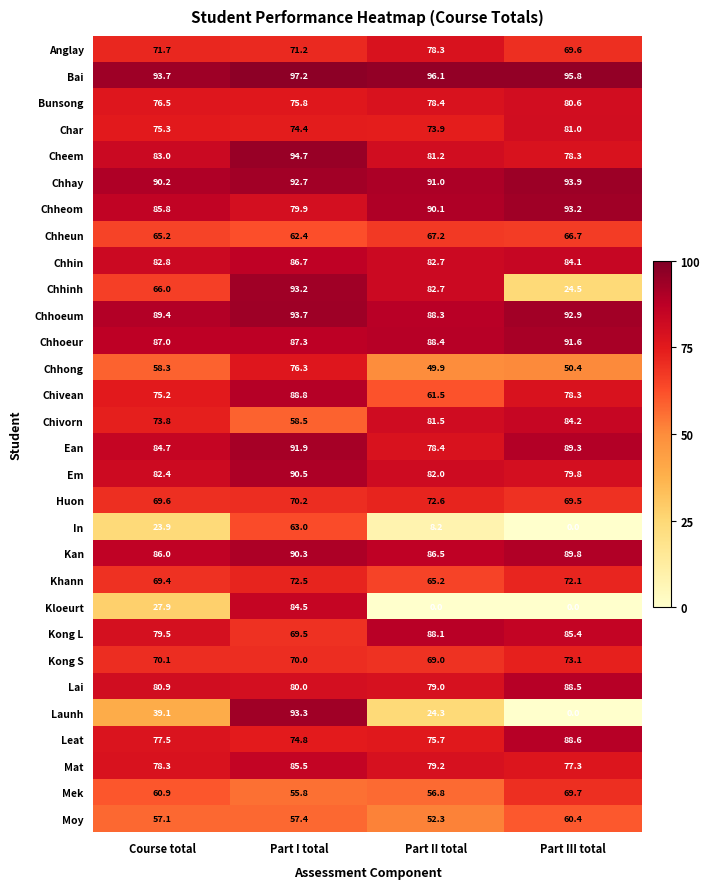

What is the sum of all In values?

95.1